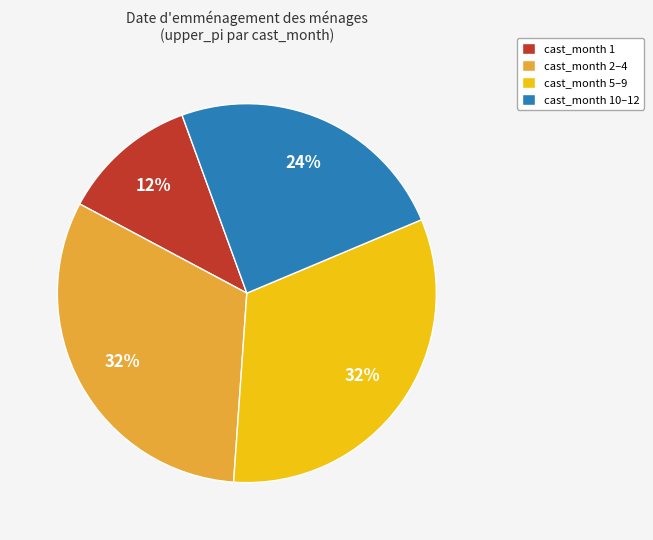

To the nearest percent, what is the combined percentage of cast_month 2–4 and cast_month 10–12?

56%